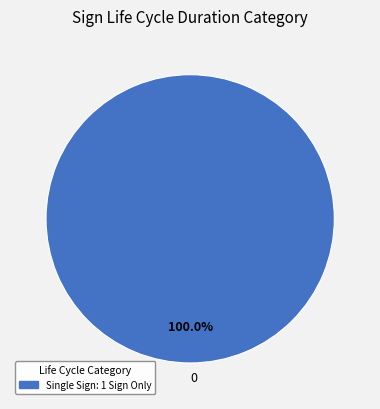

Is there any slice that represents more than half of the pie?

Yes